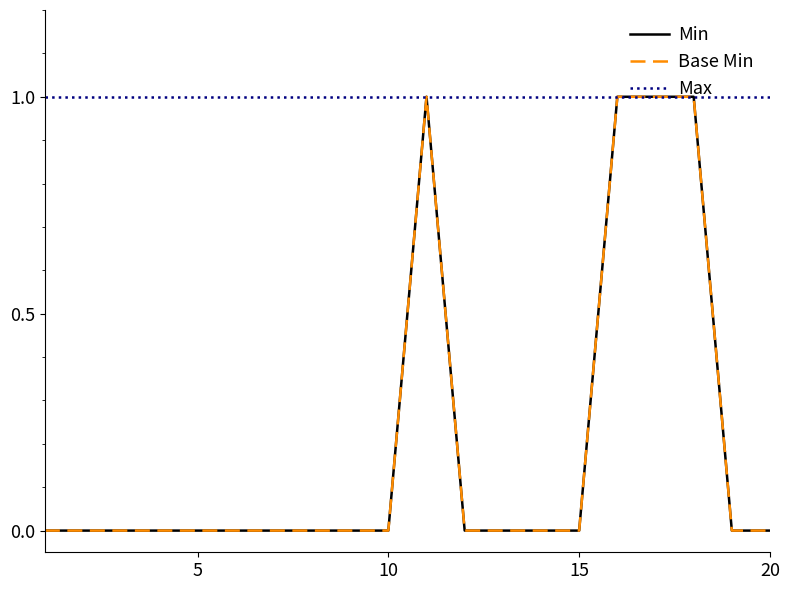

True or false: Min and Base Min intersect in this chart.

False